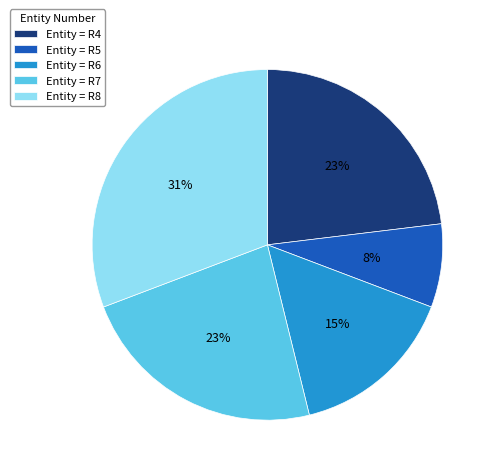

True or false: Entity = R5 accounts for 8% of the total.

True